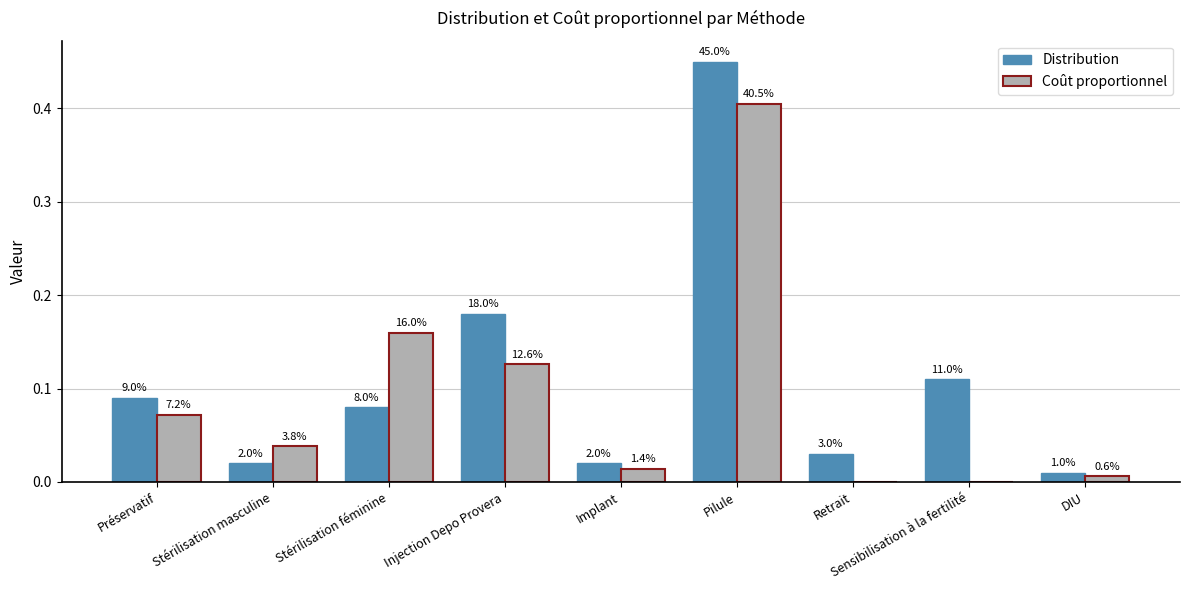

How many groups of bars are there?

9